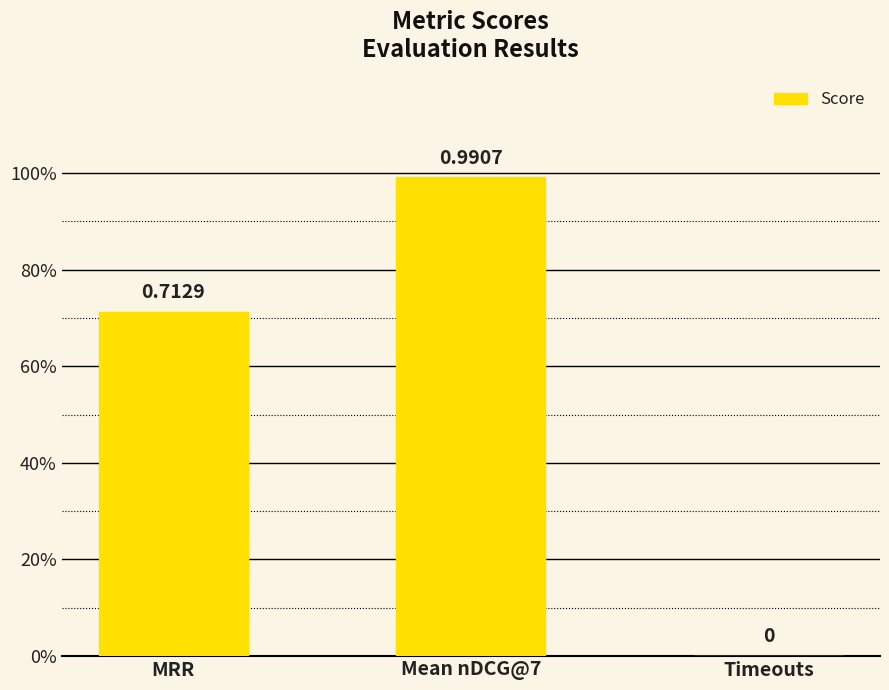

What is the greatest value displayed?

1.0